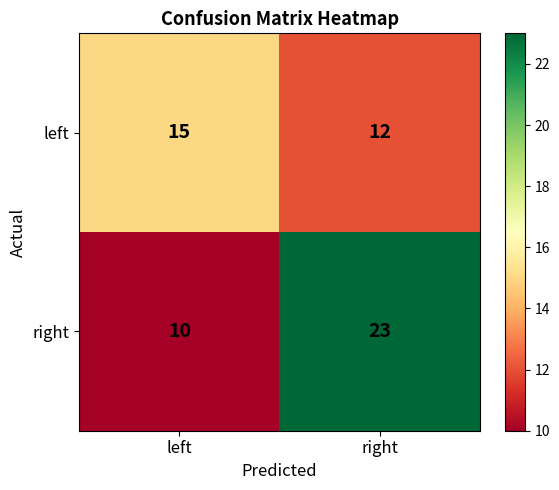

What is the total value across all series at right?

35